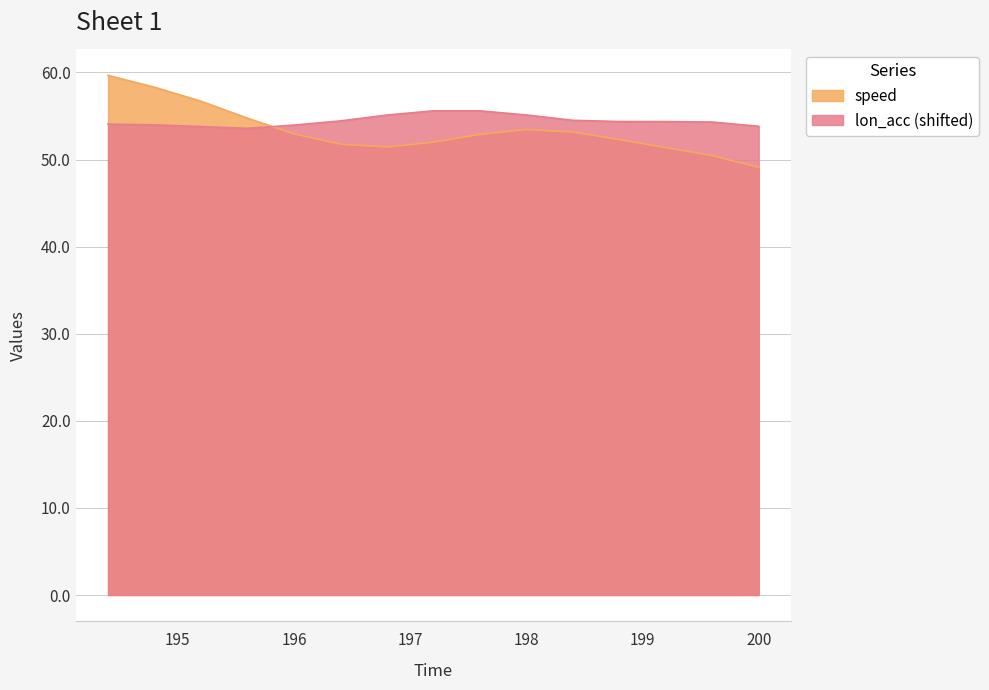

Read the speed value at 197.2.

52.0